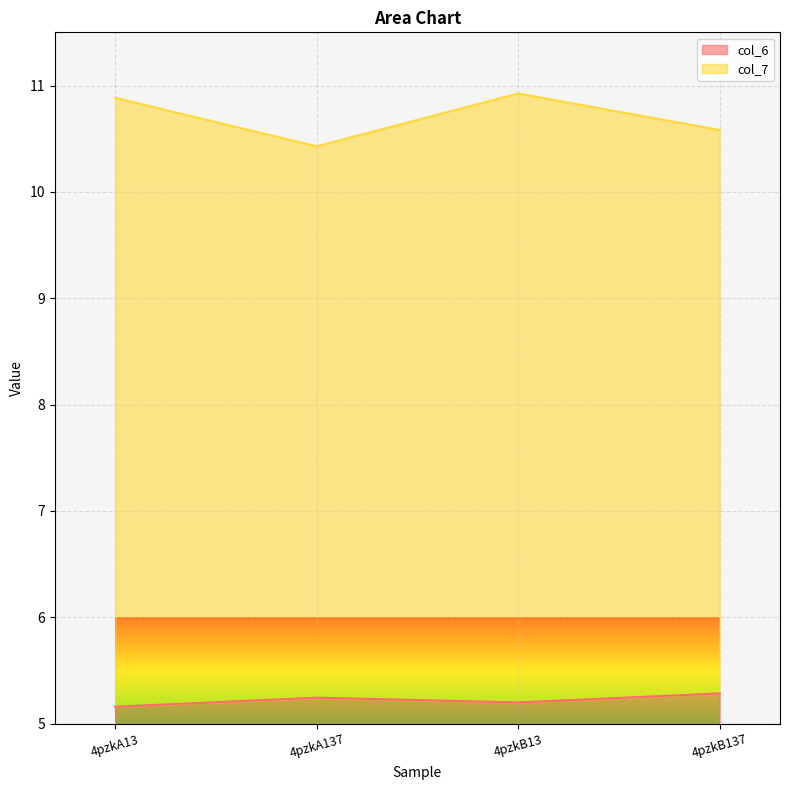

Which series has the largest total across all categories?

col_7